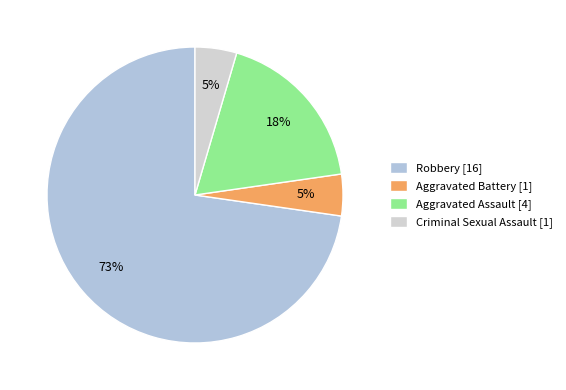

Does Robbery account for over 50% of the chart?

Yes